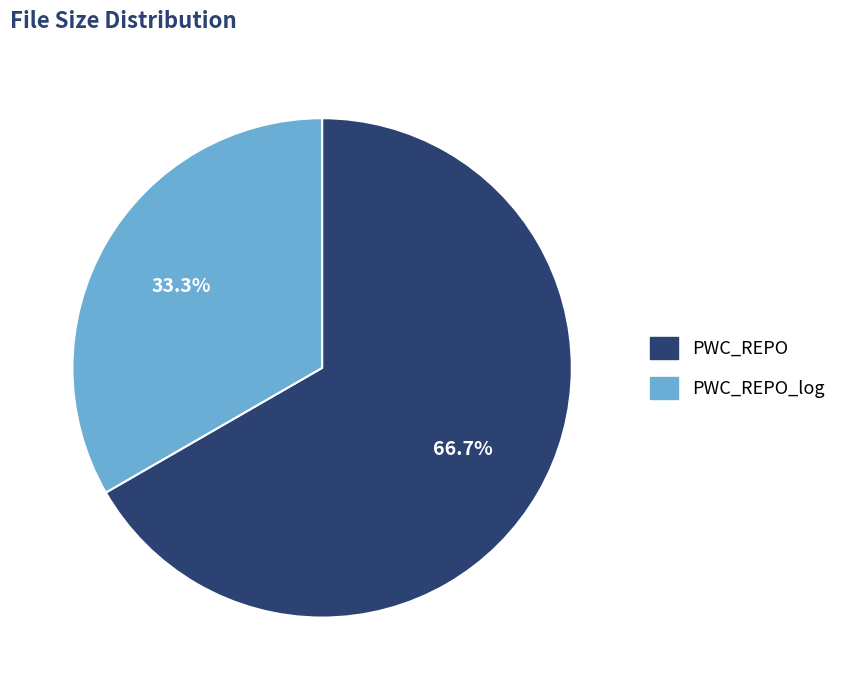

Does PWC_REPO represent more than half of the total?

Yes